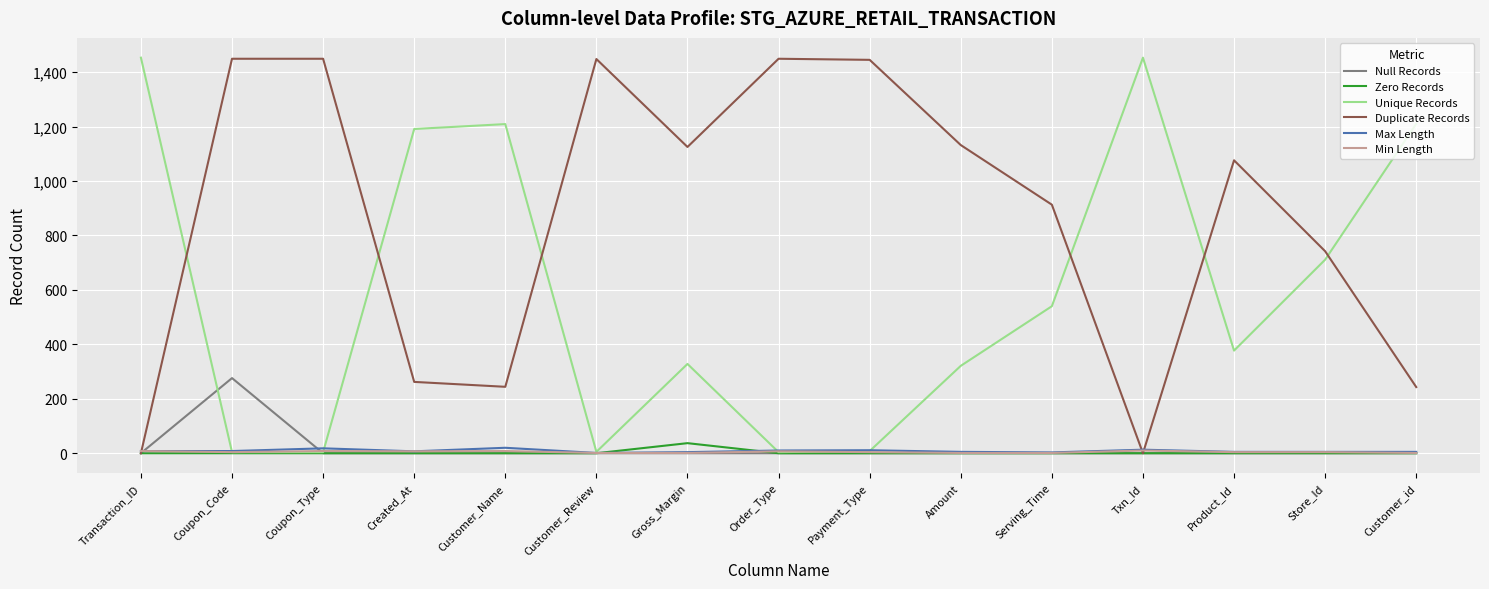

What is the difference between the highest and lowest values at Serving_Time?

913